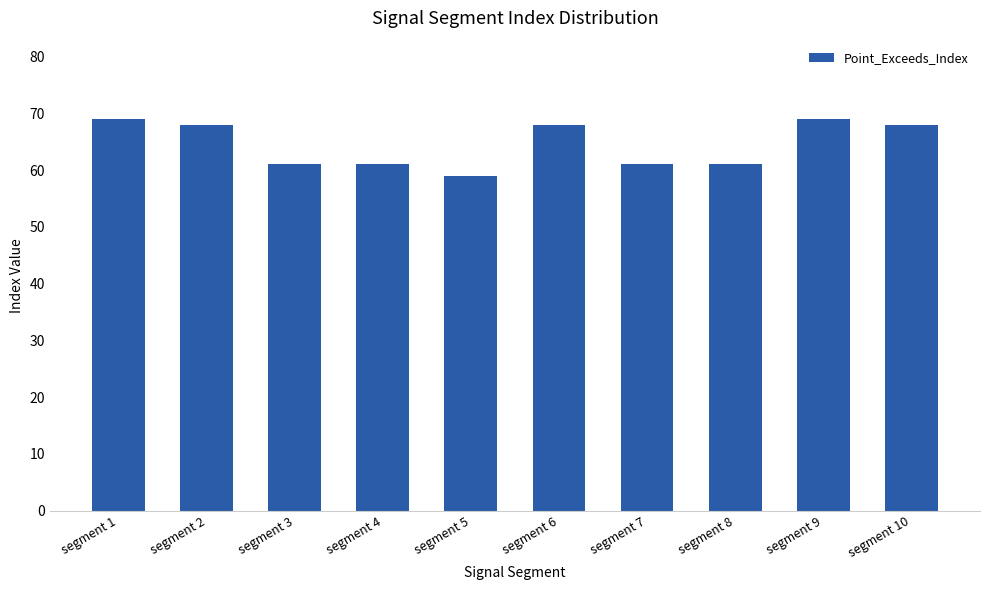

Count the number of data series in this chart.

1